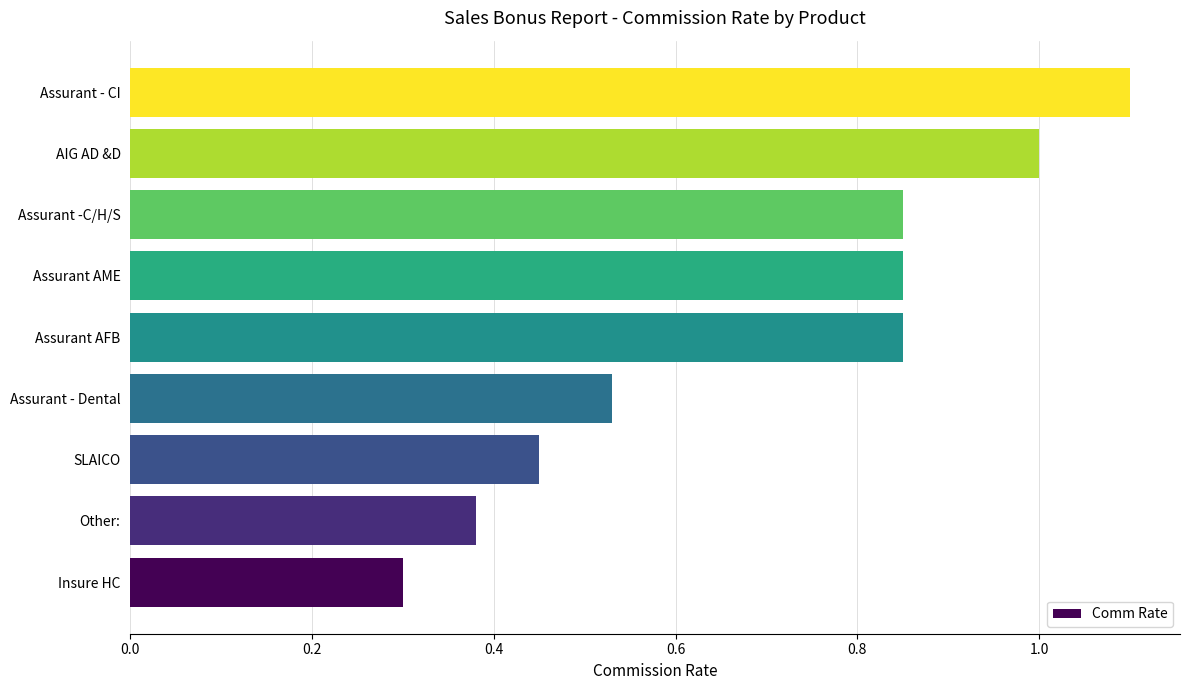

Is it true that the value at Assurant -C/H/S is 0.5?

False